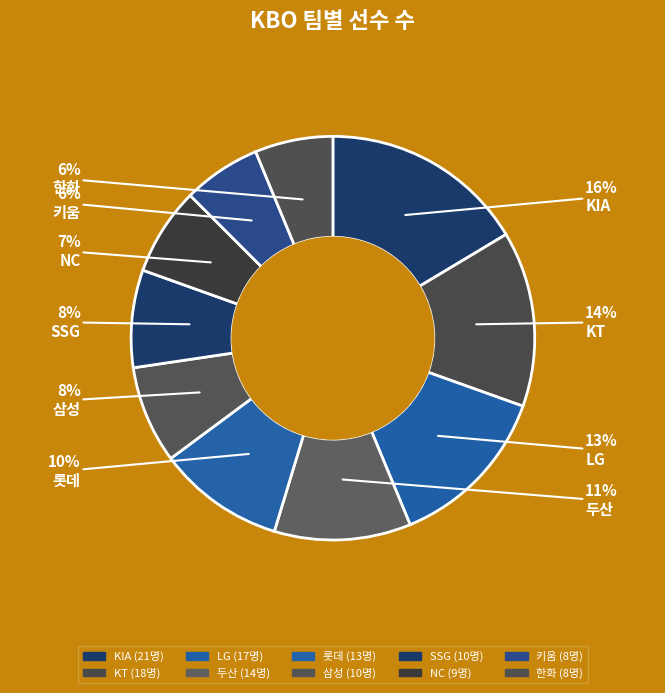

Count the number of slices in the pie.

10